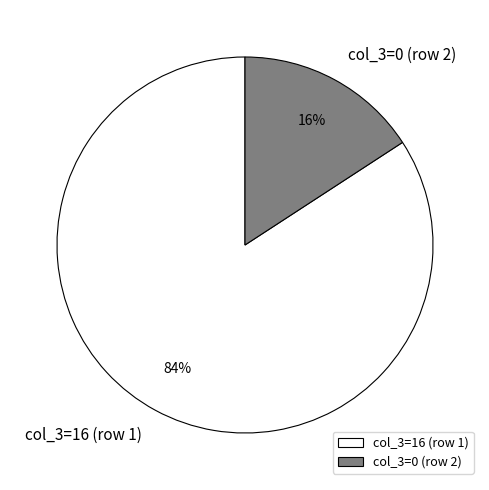

What is the majority slice?

col_3=16 (row 1)